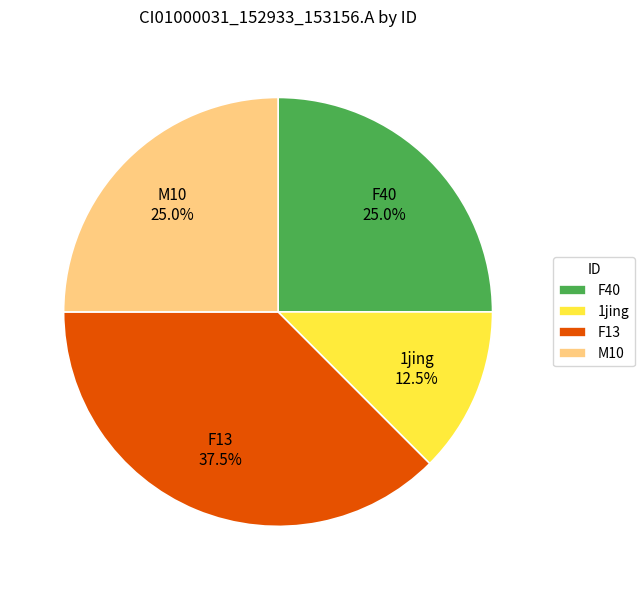

What percentage do F40 and F13 together represent?

62.5%